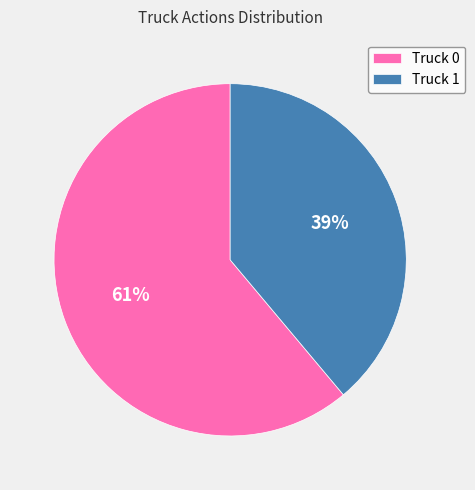

To the nearest percent, what portion does Truck 1 represent?

39%